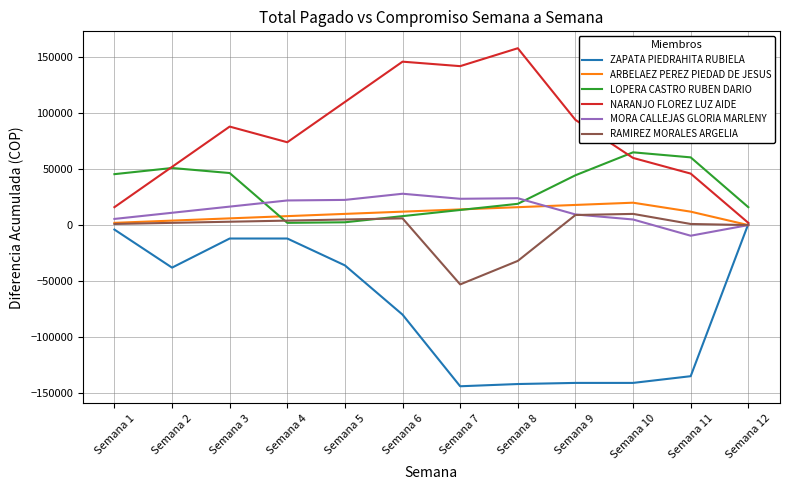

Rank the series by their maximum value, from highest to lowest.

NARANJO FLOREZ LUZ AIDE, LOPERA CASTRO RUBEN DARIO, MORA CALLEJAS GLORIA MARLENY, ARBELAEZ PEREZ PIEDAD DE JESUS, RAMIREZ MORALES ARGELIA, ZAPATA PIEDRAHITA RUBIELA